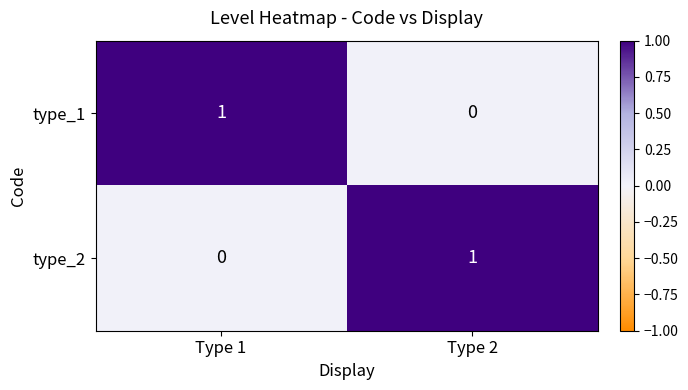

Is the value of type_2 at Type 2 greater than the value of type_1 at Type 2?

Yes